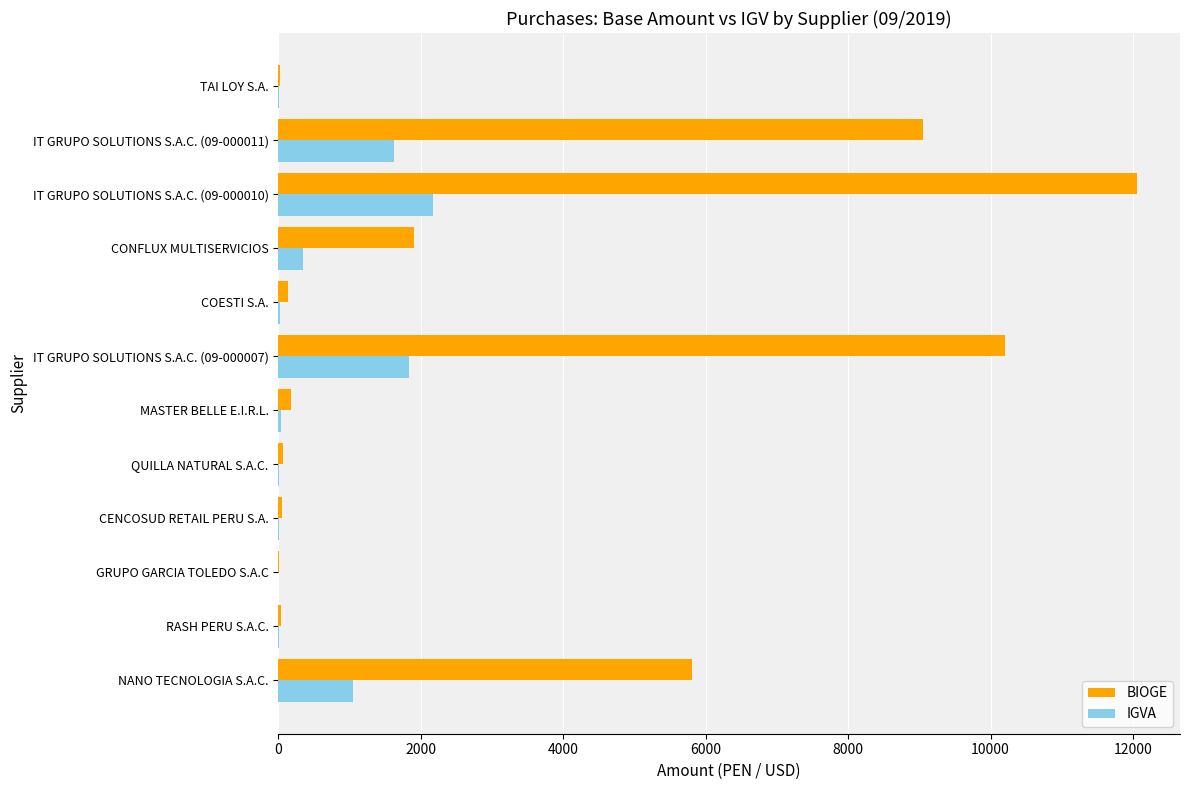

Is the value of BIOGE at IT GRUPO SOLUTIONS S.A.C. (09-000010) greater than the value of IGVA at QUILLA NATURAL S.A.C.?

Yes